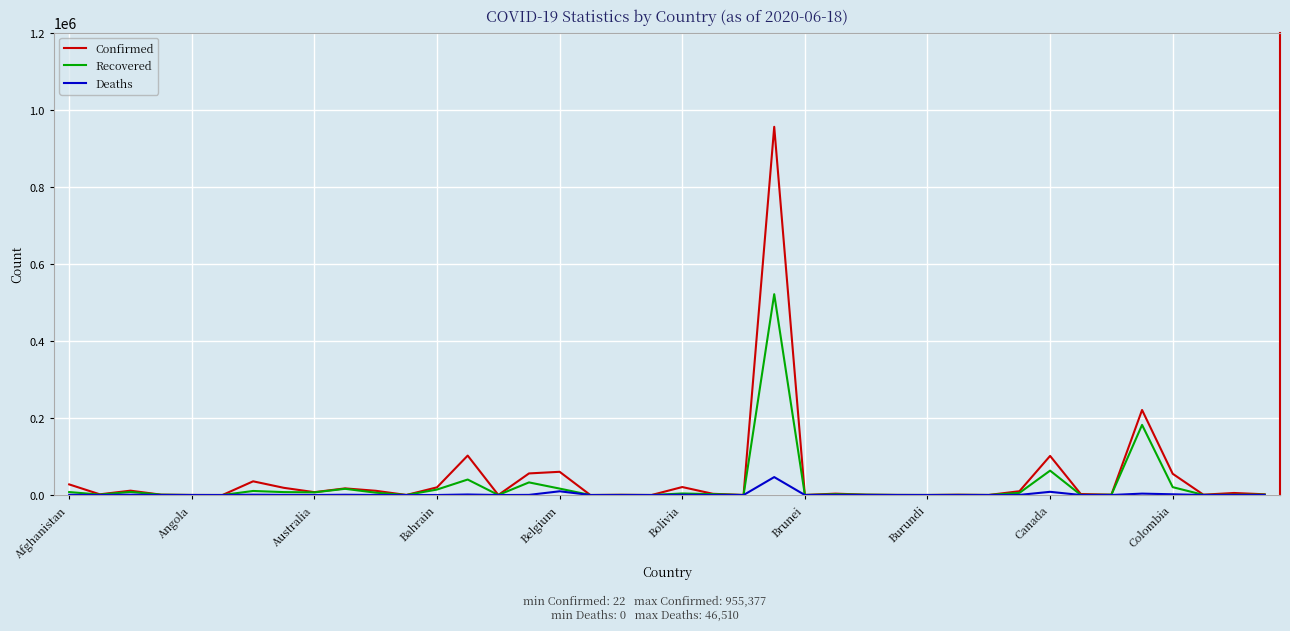

List the series in order of their peak value, highest first.

Confirmed, Recovered, Deaths